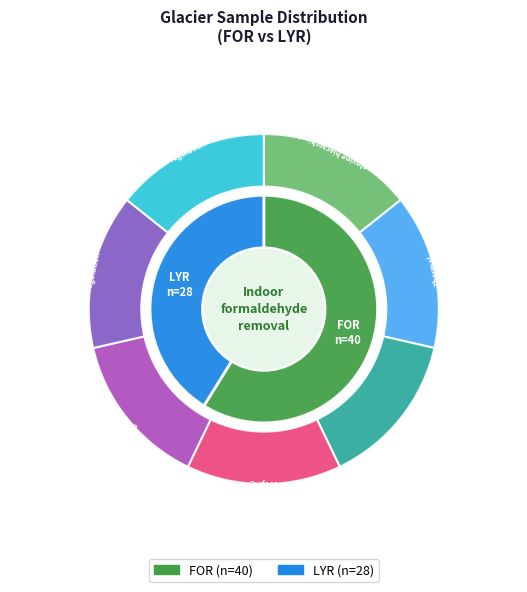

How many slices are in this pie chart?

2